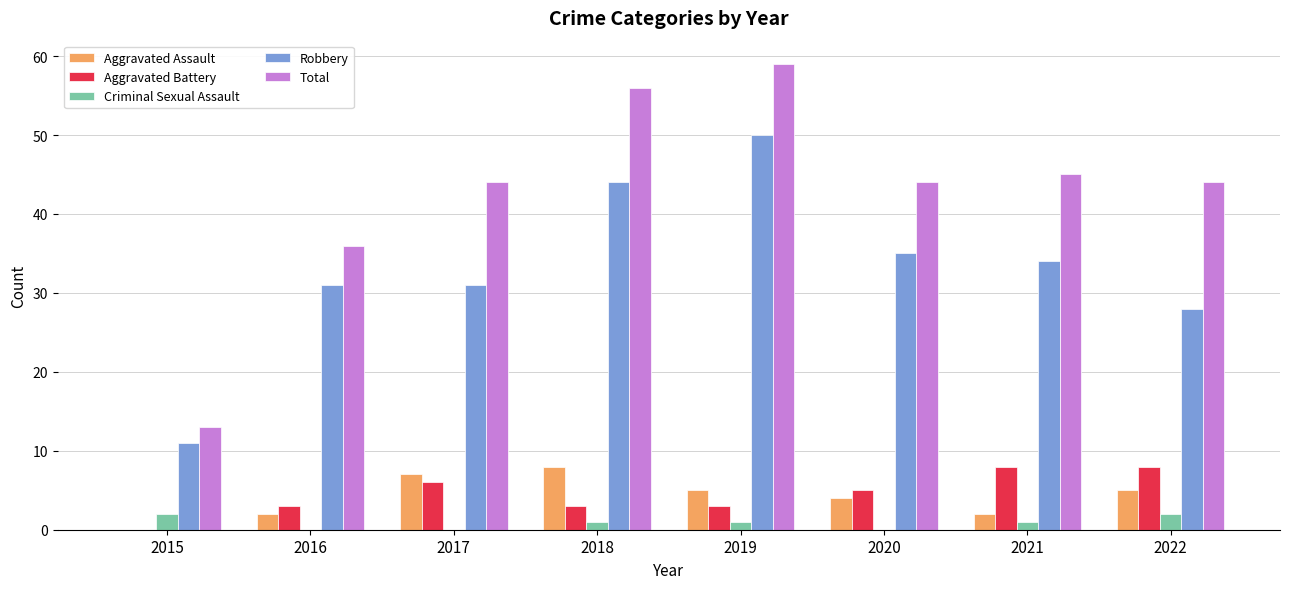

What value does the Total series have at 2018, to the nearest 10?

60